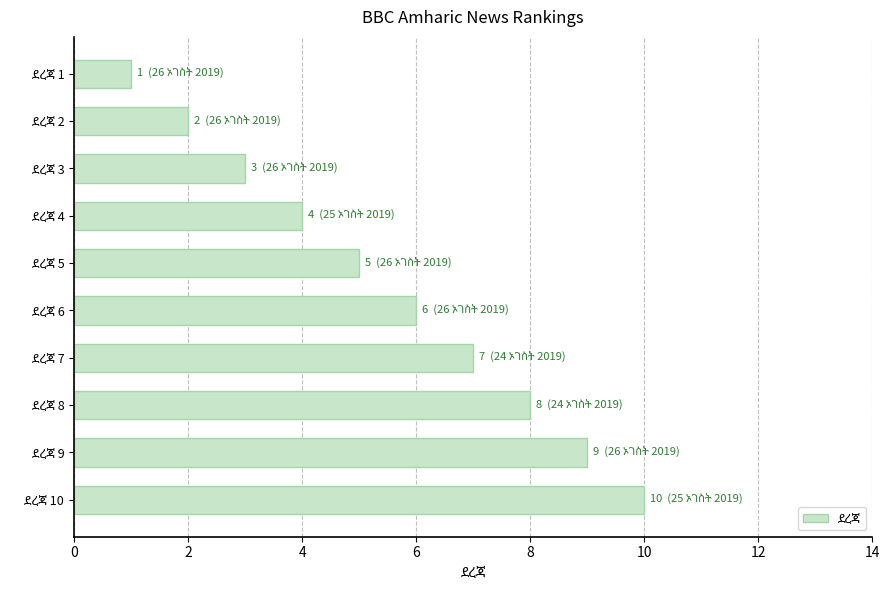

Reading bottom to top, what are all the values shown in this chart?

10	9	8	7	6	5	4	3	2	1